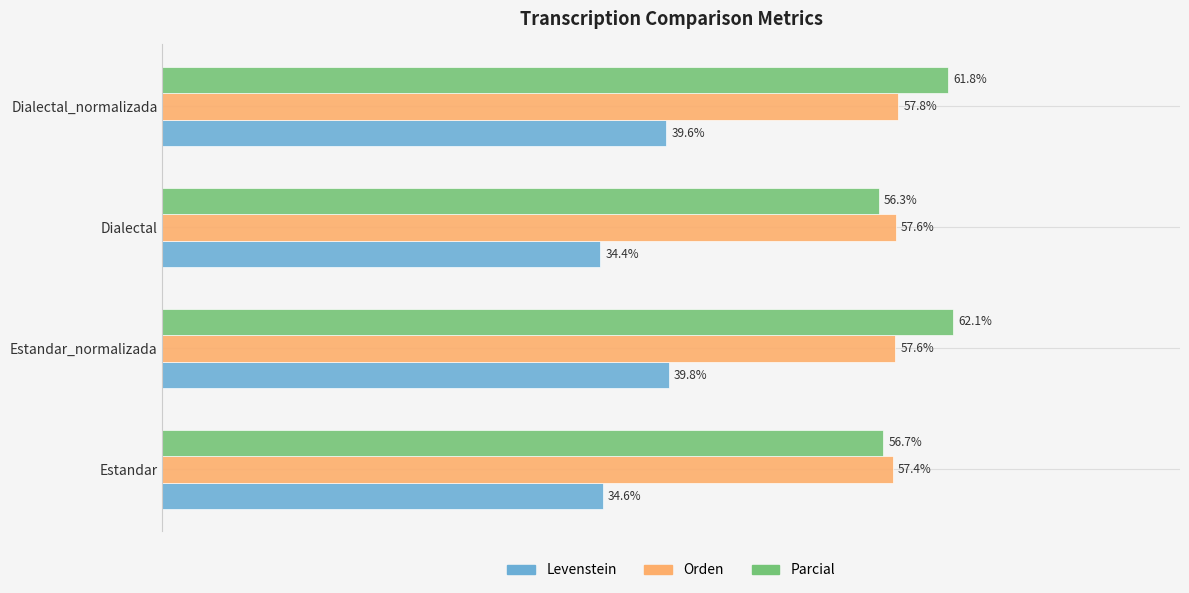

Which series changed the most between Estandar and Dialectal?

Parcial